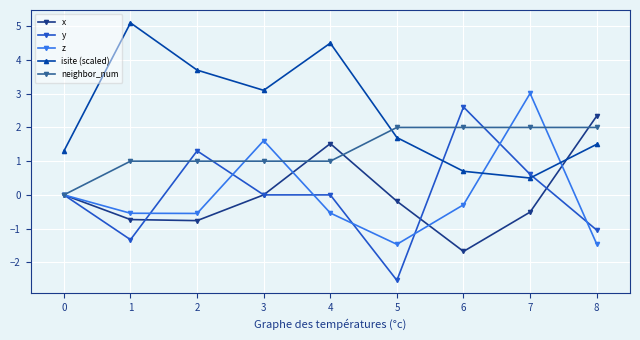

Is this an area chart (filled region under the line)?

No